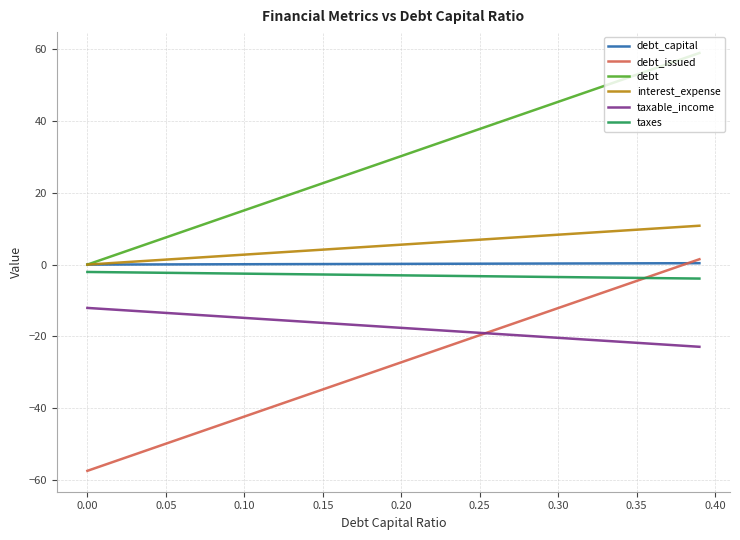

True or false: taxable_income and debt intersect in this chart.

False